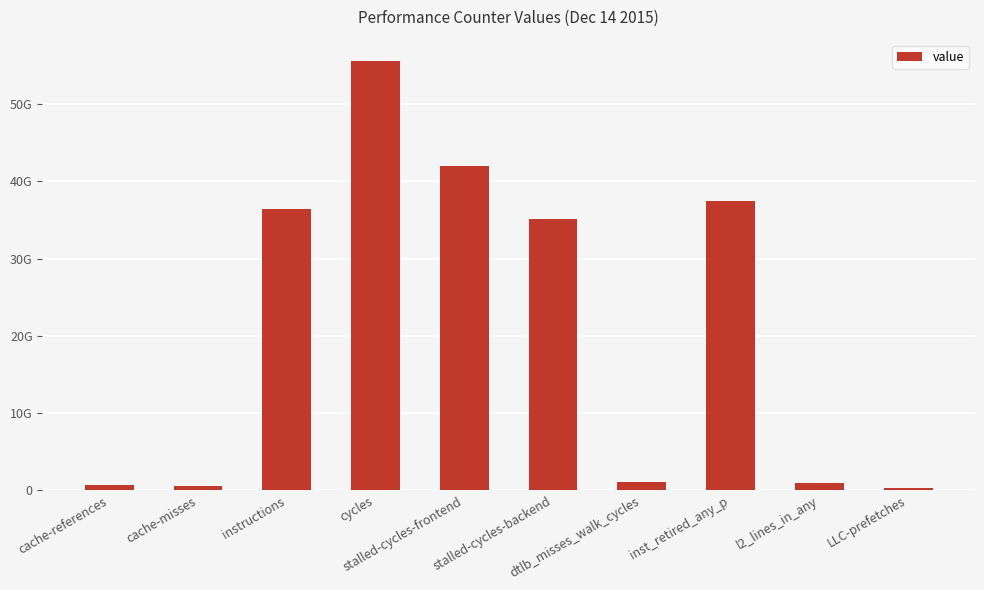

At which label is the value closest to 27926698898?

stalled-cycles-backend